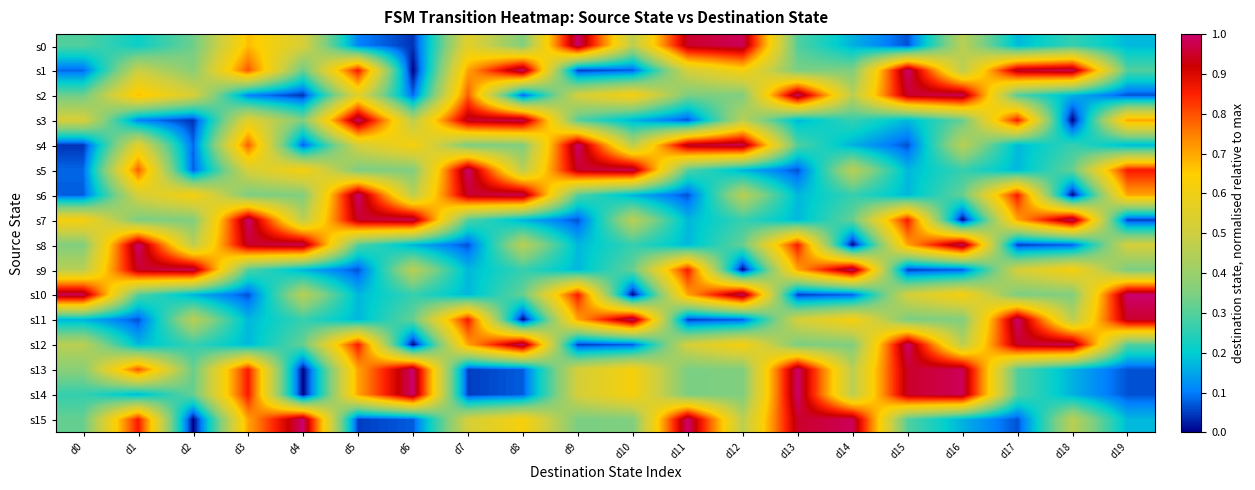

What is the spread (max minus min) of values at d1?

0.9